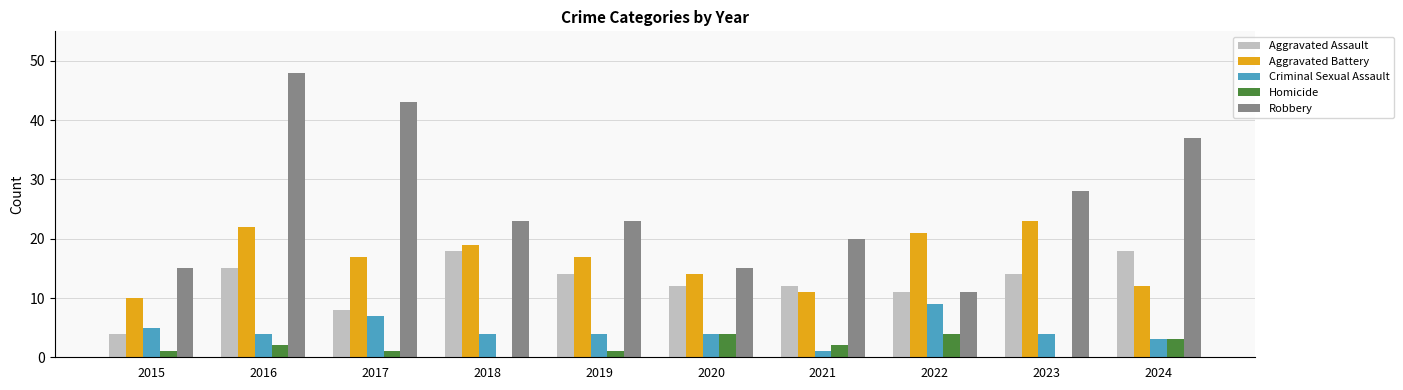

Which series has the widest spread of values?

Robbery